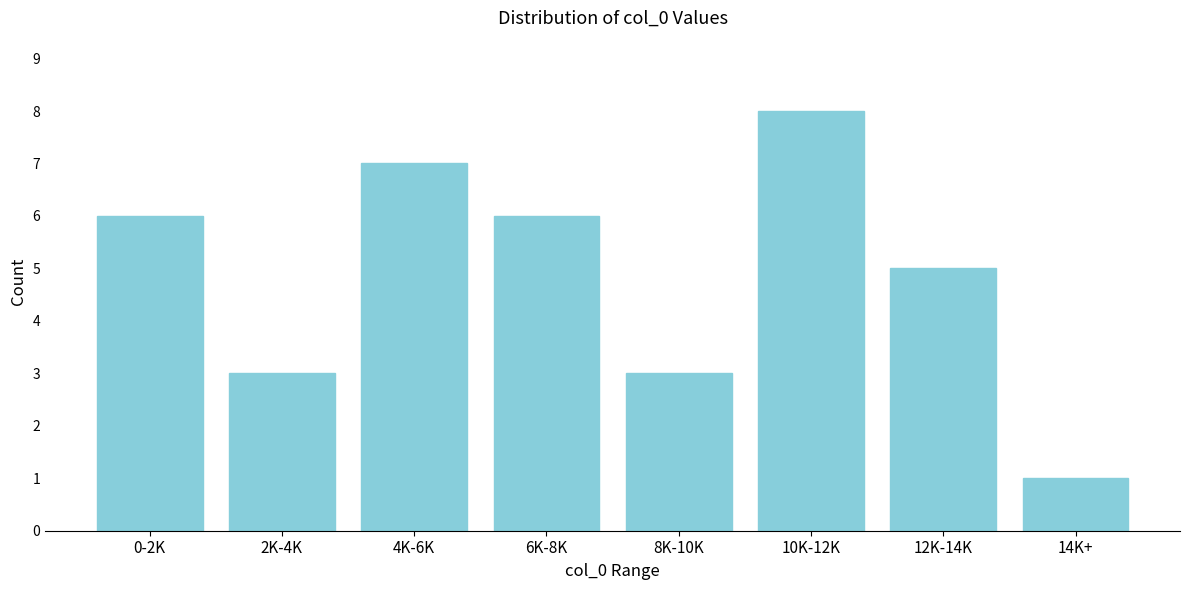

Reading left to right, what are all the values shown in this chart?

0-2K=6	2K-4K=3	4K-6K=7	6K-8K=6	8K-10K=3	10K-12K=8	12K-14K=5	14K+=1